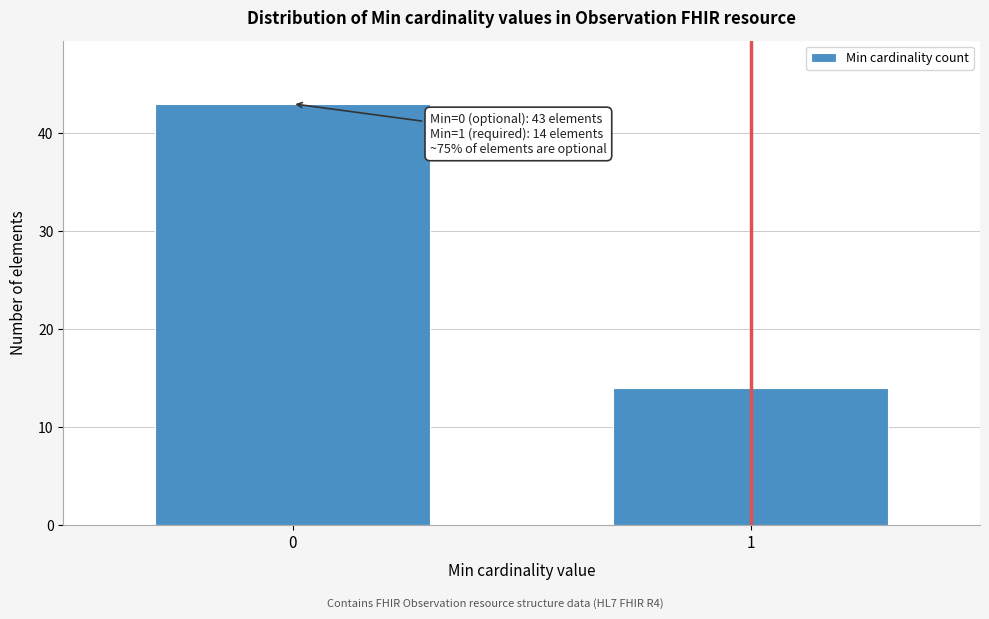

Reading left to right, transcribe all the data shown in this chart.

43	14